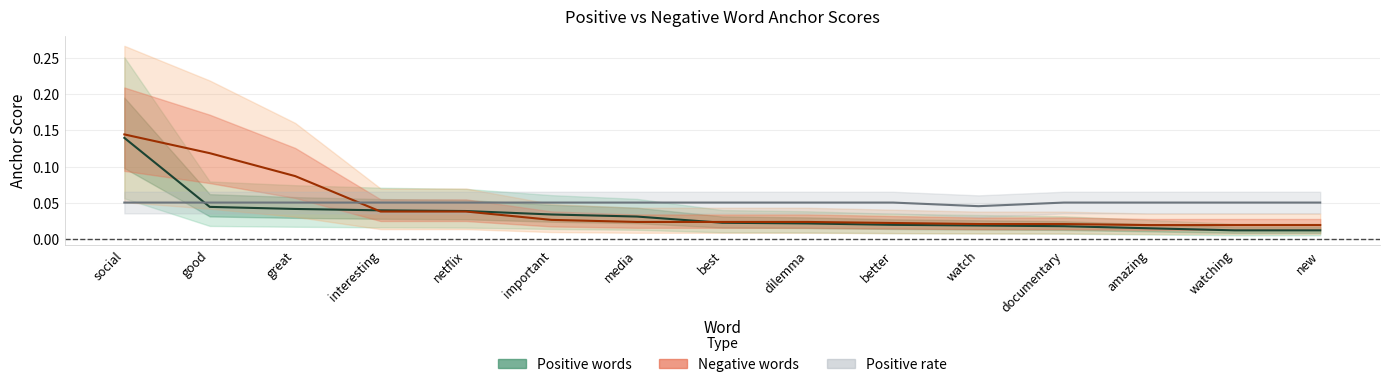

Is the value of Negative words (anchor score) at interesting greater than the value of Positive words (anchor score) at watch?

Yes